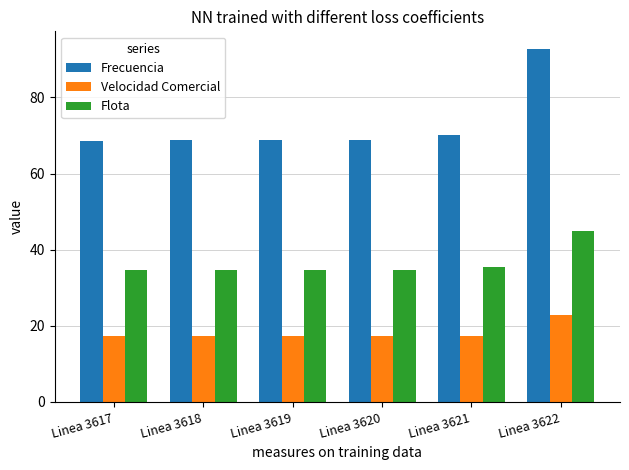

What is the minimum value for Velocidad Comercial?

17.3